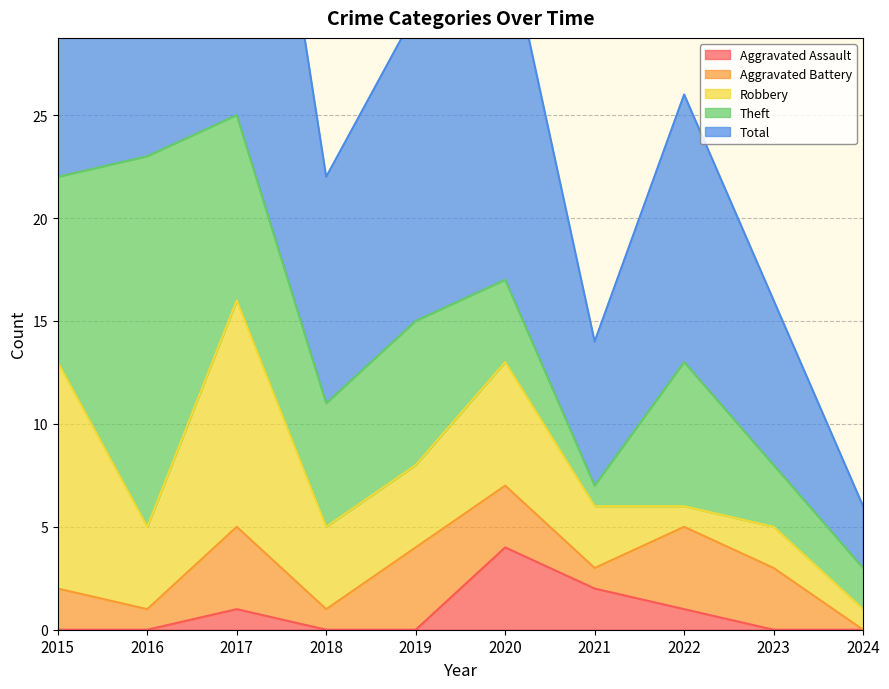

Which category has the highest value in the Aggravated Assault series?

2020